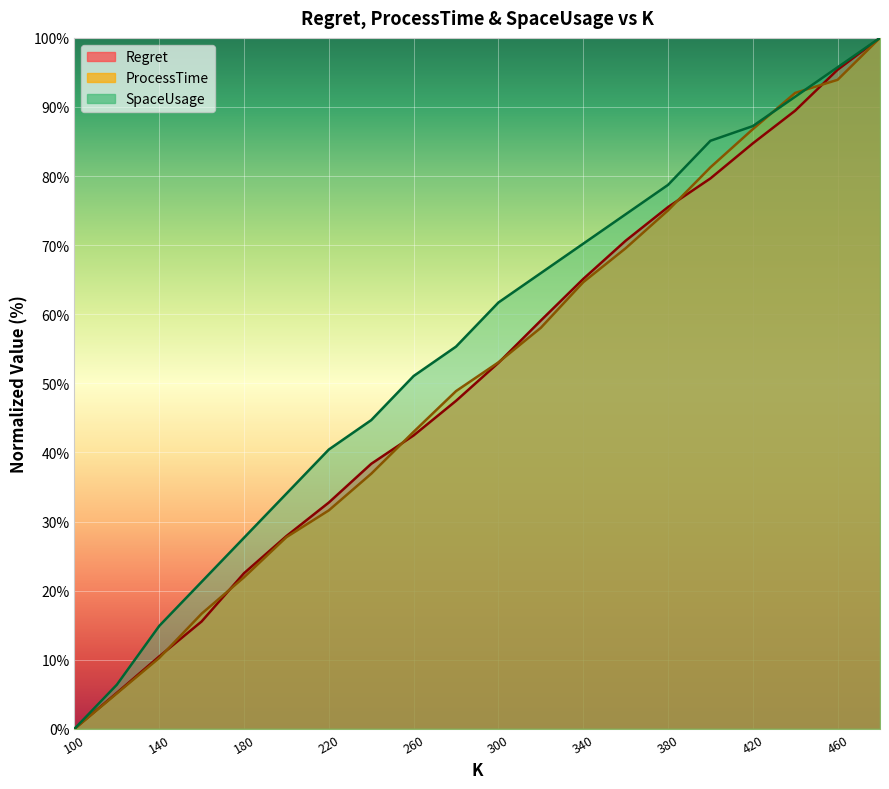

At which label does SpaceUsage reach its minimum?

100